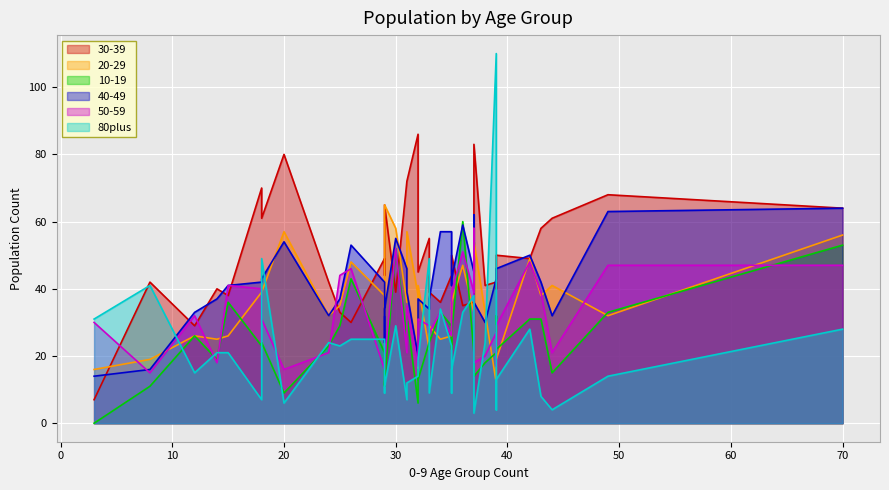

Which series has the largest total across all categories?

30-39